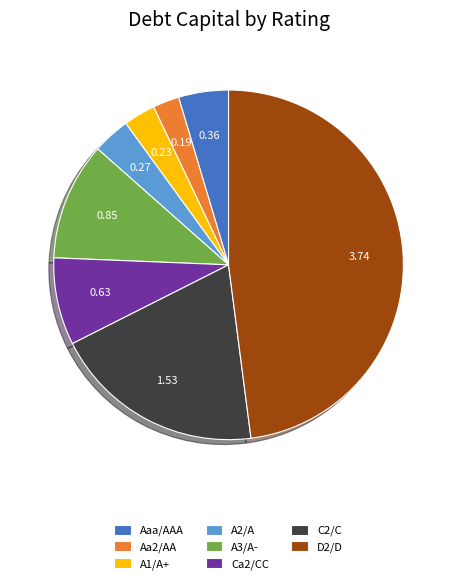

Rank the categories by value from lowest to highest.

Aa2/AA, A1/A+, A2/A, Aaa/AAA, Ca2/CC, A3/A-, C2/C, D2/D